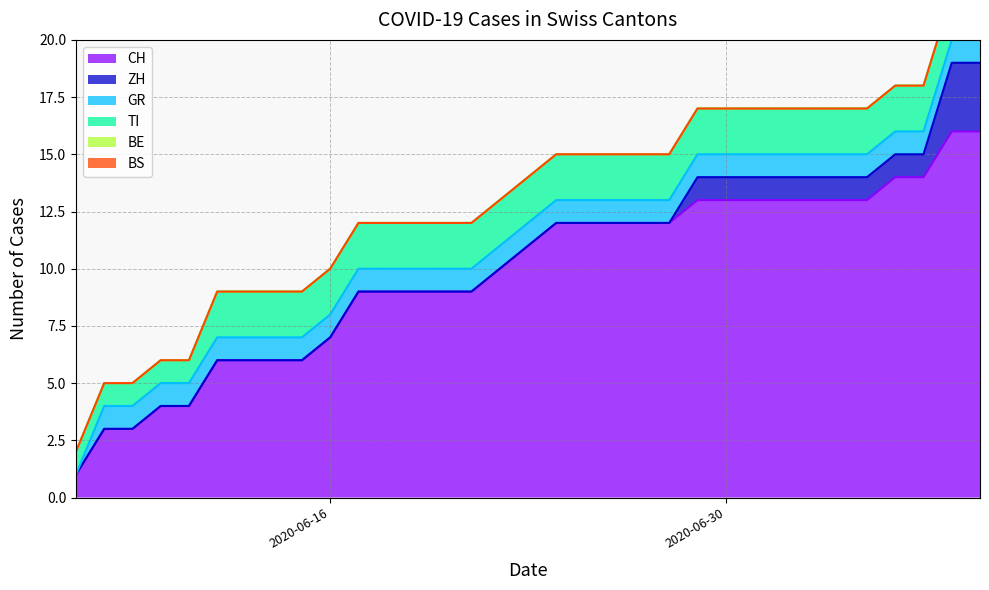

Which category has the lowest value across all series?

2020-06-07